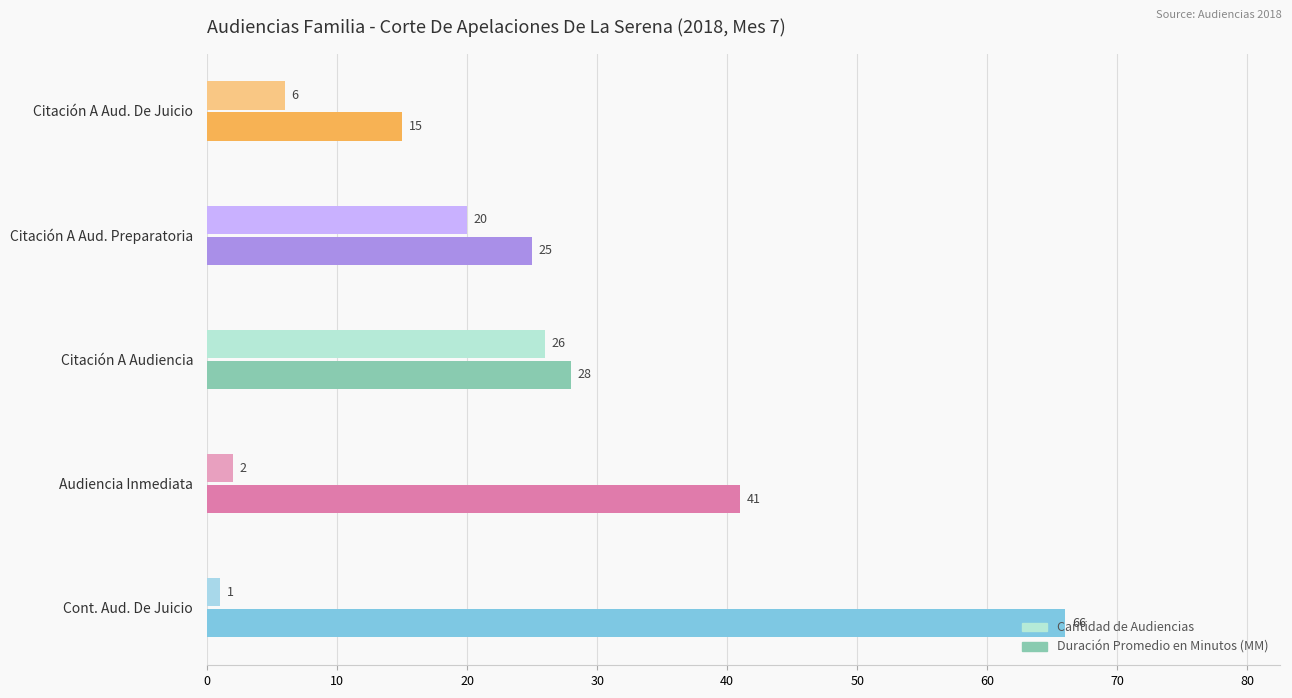

At how many categories does at least one series exceed 54?

1